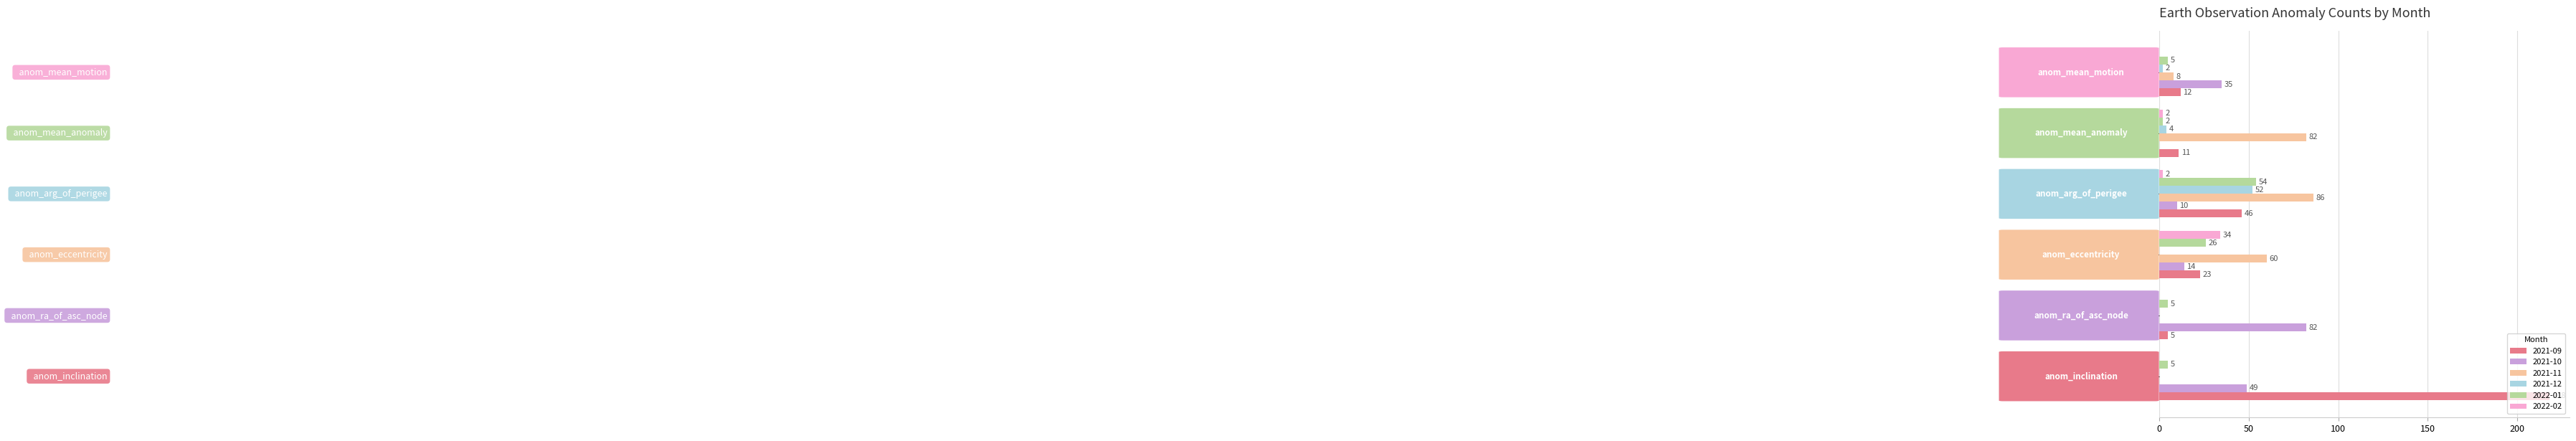

How many data points does each series have?

6